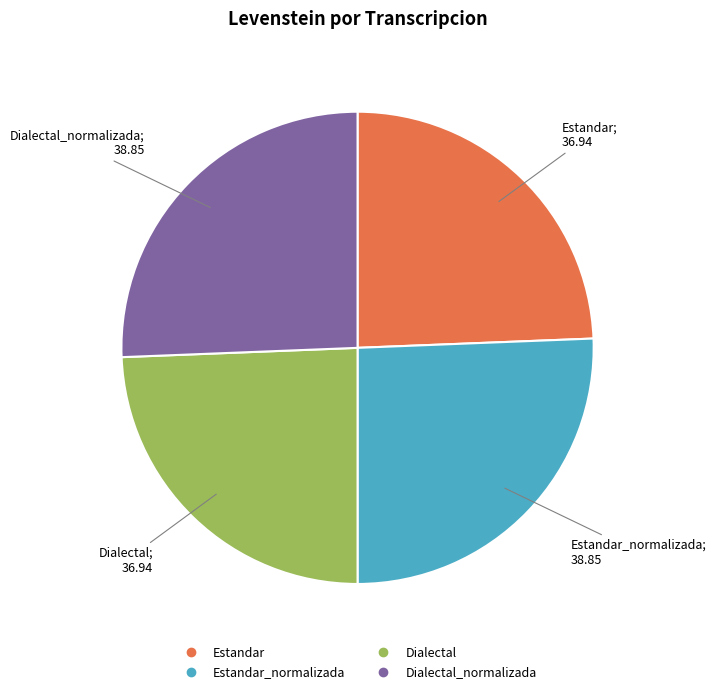

How many segments does this pie chart have?

4